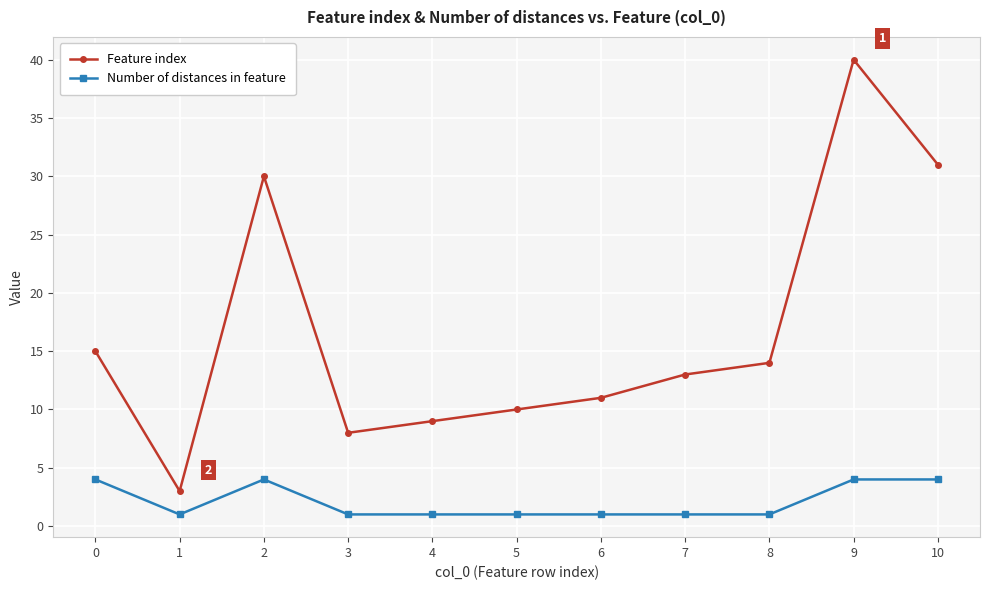

Read the Number of distances in feature value at 7.

1